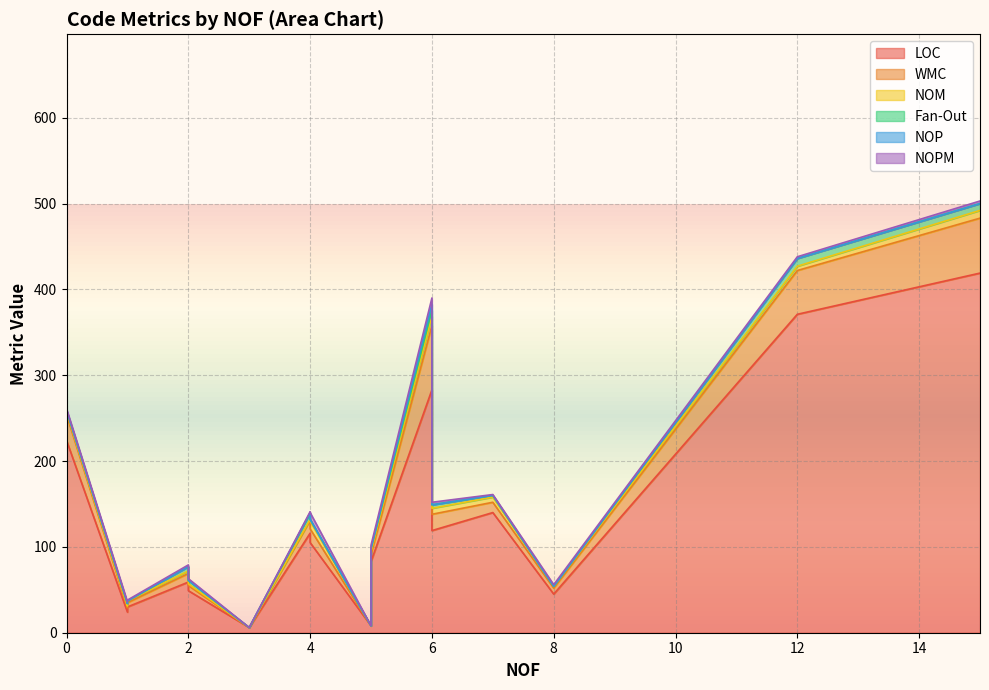

What is the difference between the second highest and minimum values in the NOM series?

11